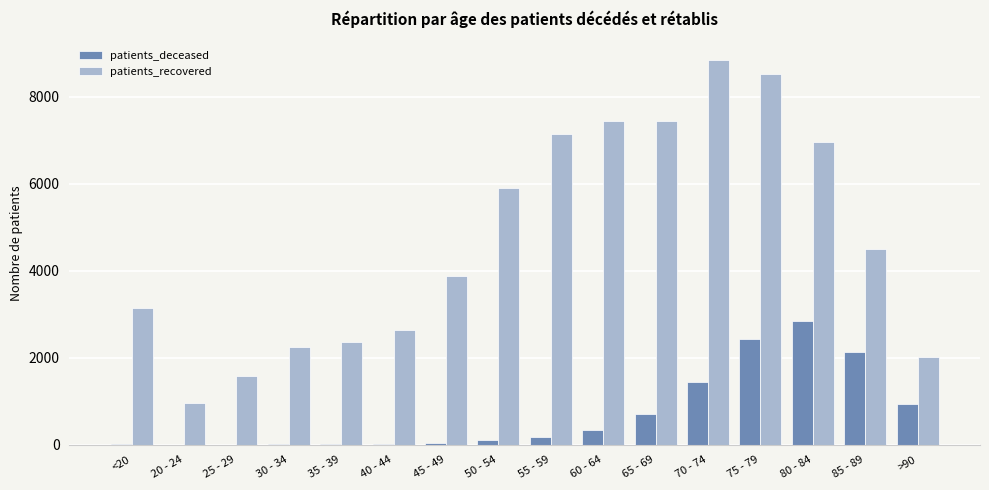

What is the sum of all patients_deceased values?

11230